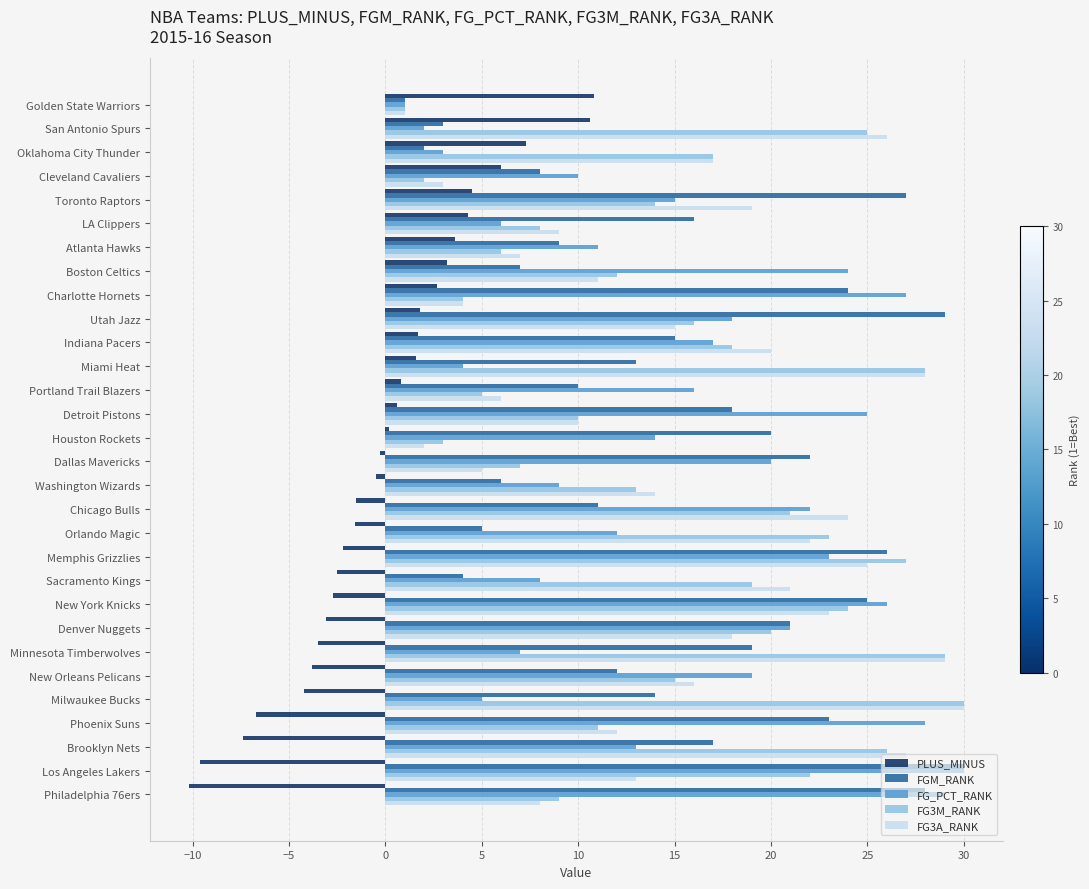

What is the difference between the highest and lowest values at Sacramento Kings?

23.5